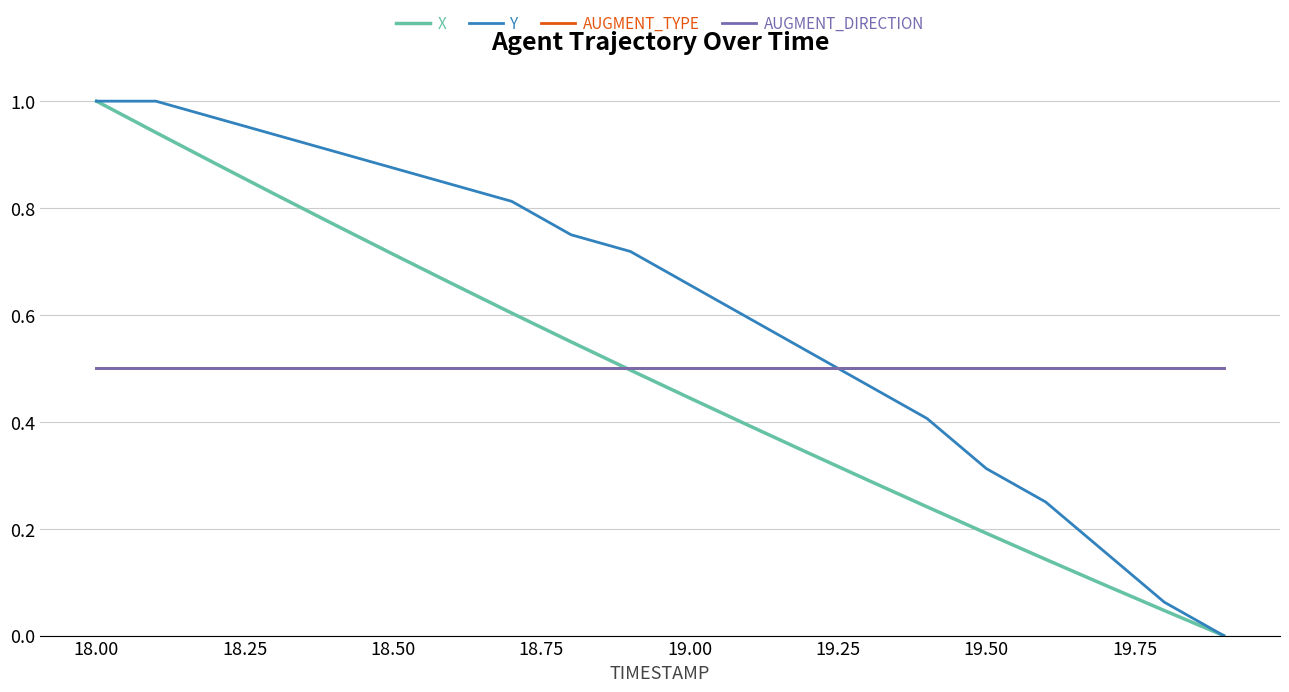

Which series has the largest total across all categories?

Y